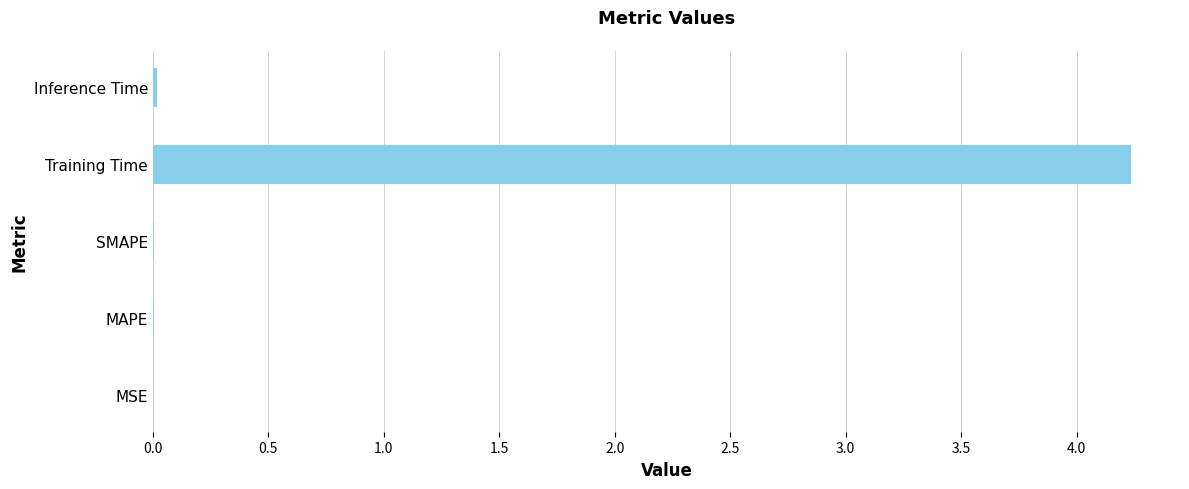

Between SMAPE and Training Time, which is larger?

Training Time